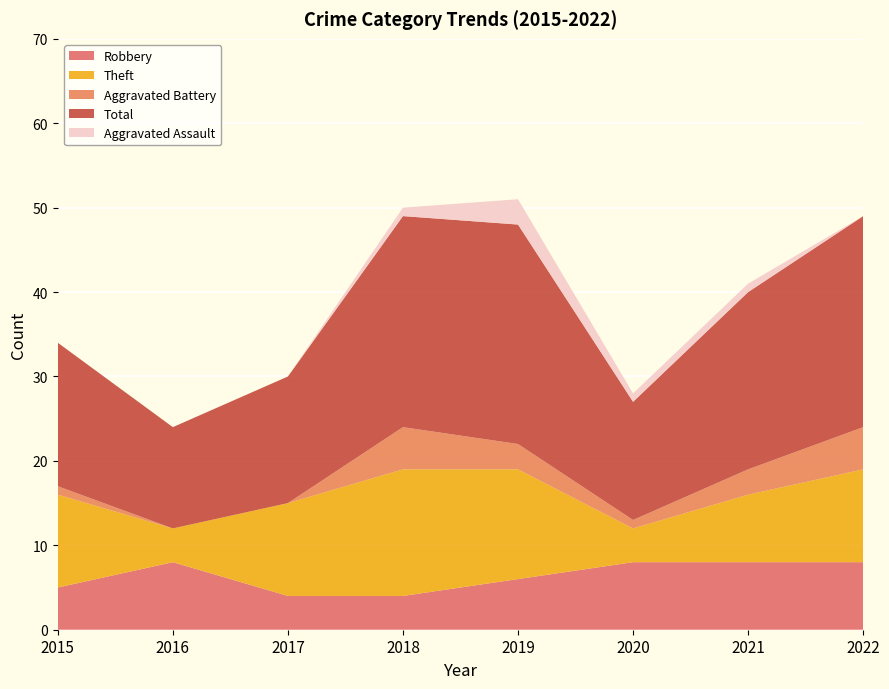

Reading right to left, what are all the values shown in this chart?

Robbery: 8	8	8	6	4	4	8	5
Theft: 11	8	4	13	15	11	4	11
Aggravated Battery: 5	3	1	3	5	0	0	1
Total: 25	21	14	26	25	15	12	17
Aggravated Assault: 0	1	1	3	1	0	0	0